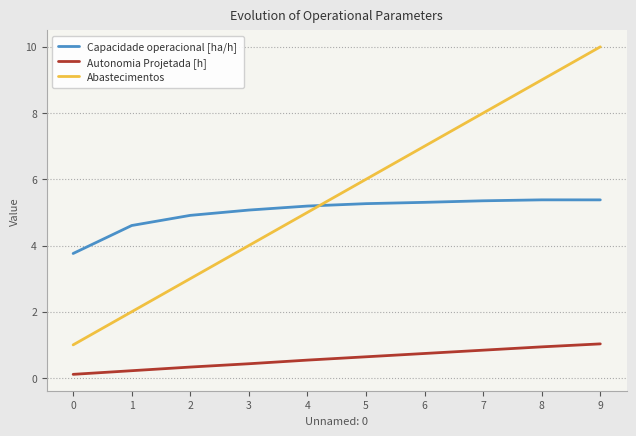

Rank the series at 8 from highest to lowest value.

Abastecimentos, Capacidade operacional [ha/h], Autonomia Projetada [h]